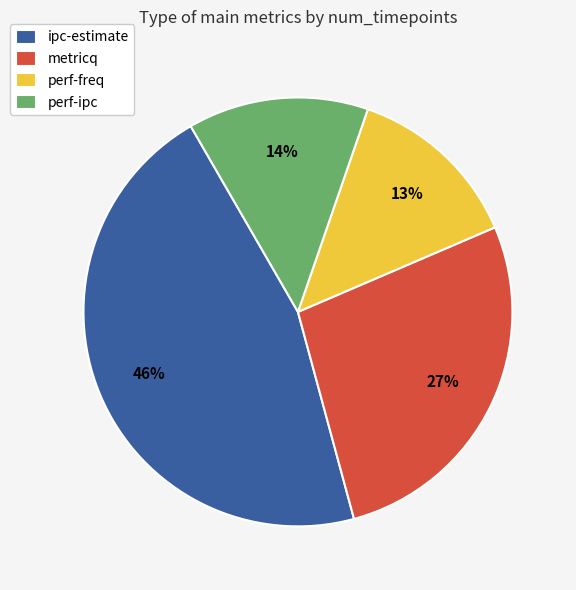

Do perf-ipc and metricq together represent more than half of the pie?

No